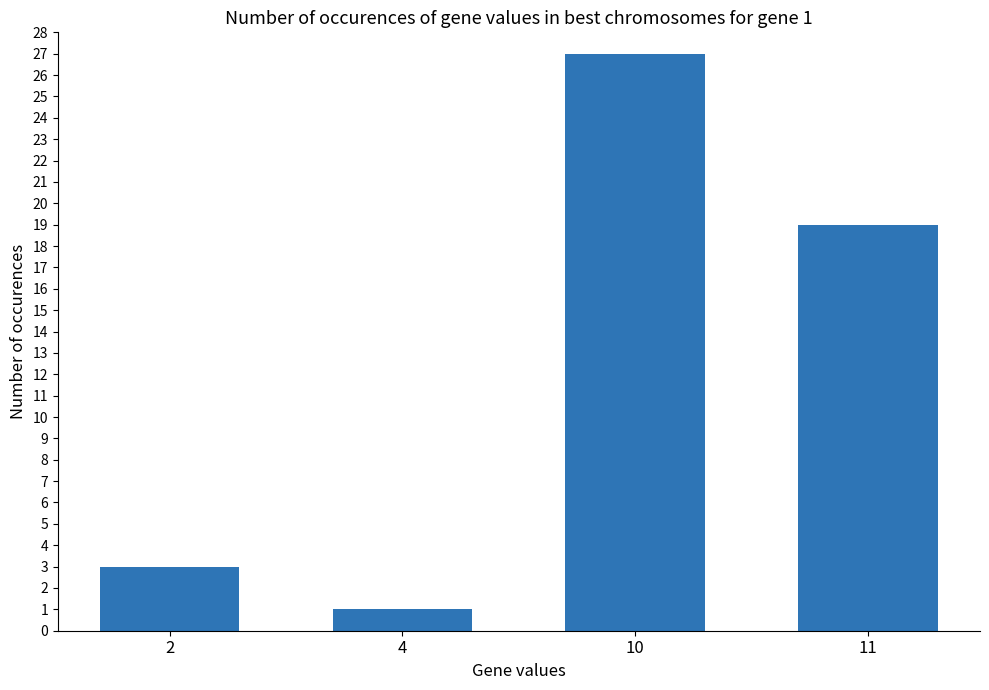

True or false: the data shows 19 at 11.

True